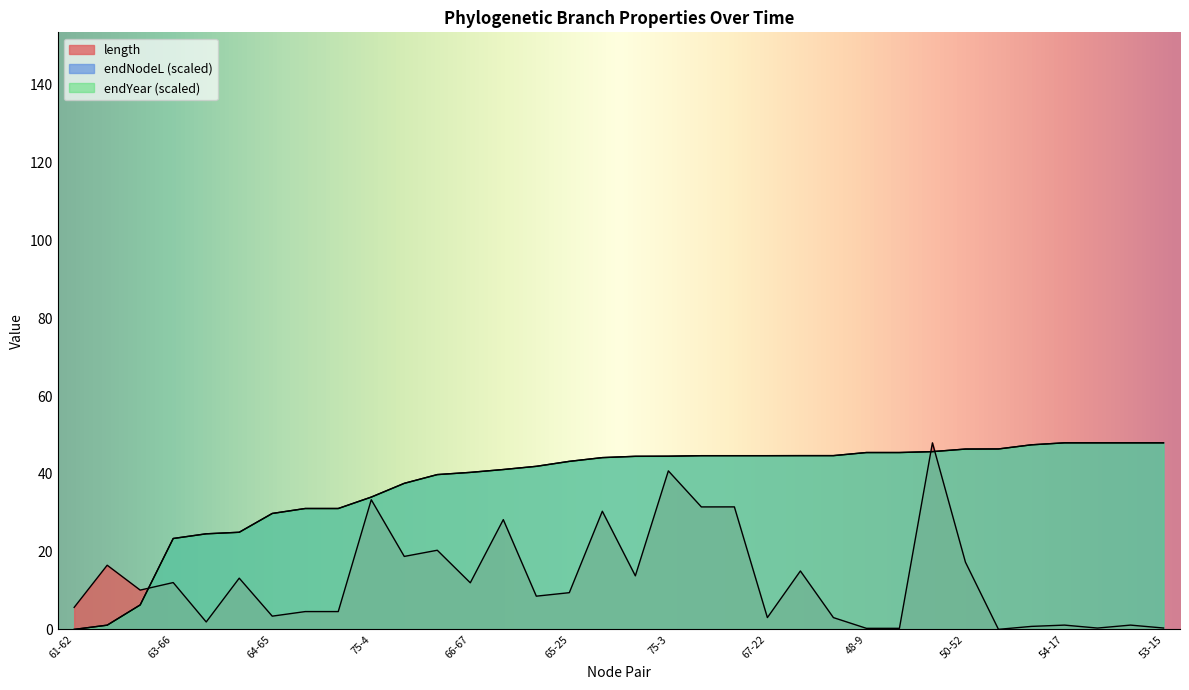

Count the number of data series in this chart.

3